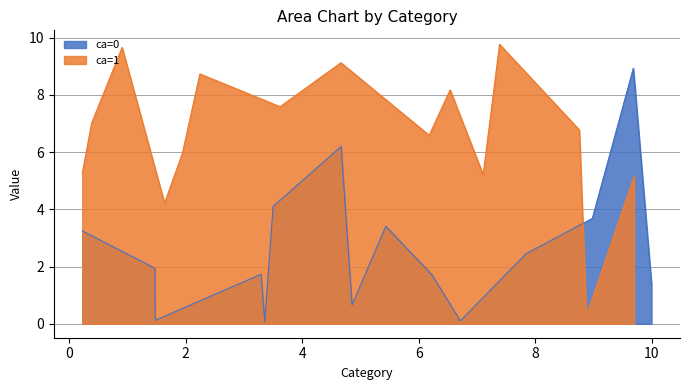

Does the chart display data point markers on the line(s)?

No